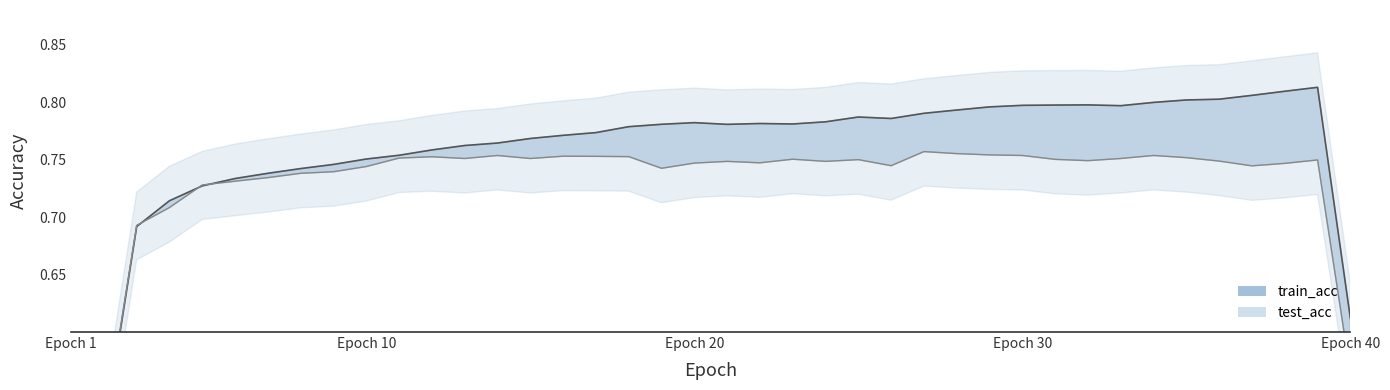

At how many categories does at least one series exceed 0?

40